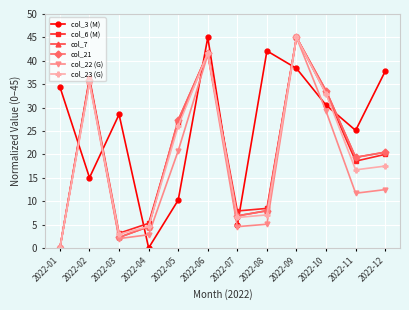

What is the difference between the second highest and second lowest values in the col_3 (M) series?

37.2